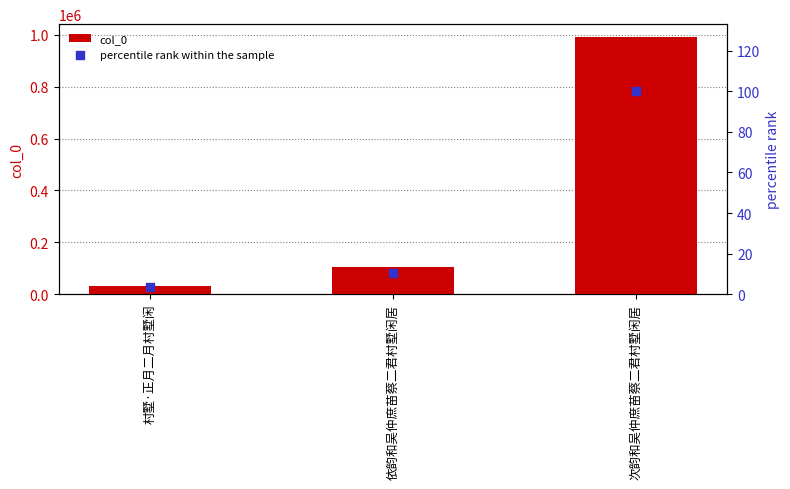

At which category is the sum across all series the highest?

次韵和吴仲庶苗蔡二君村墅闲居